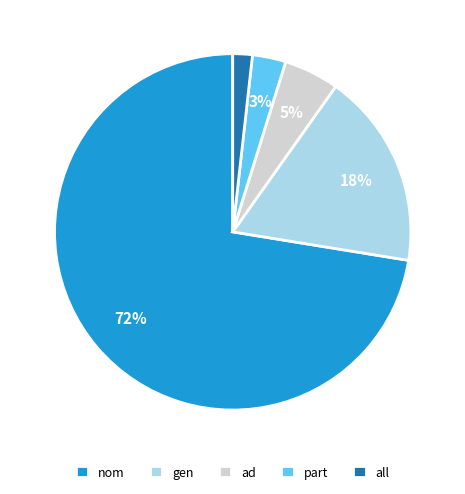

Is the sum of nom and all greater than half?

Yes